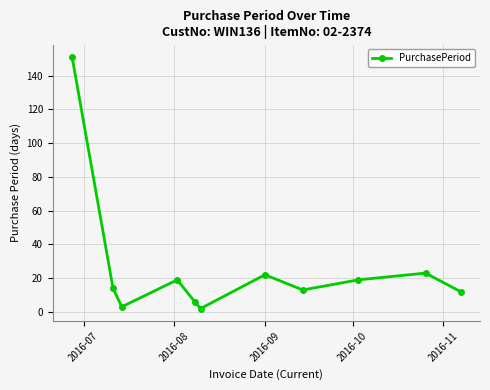

What is the average value?

26